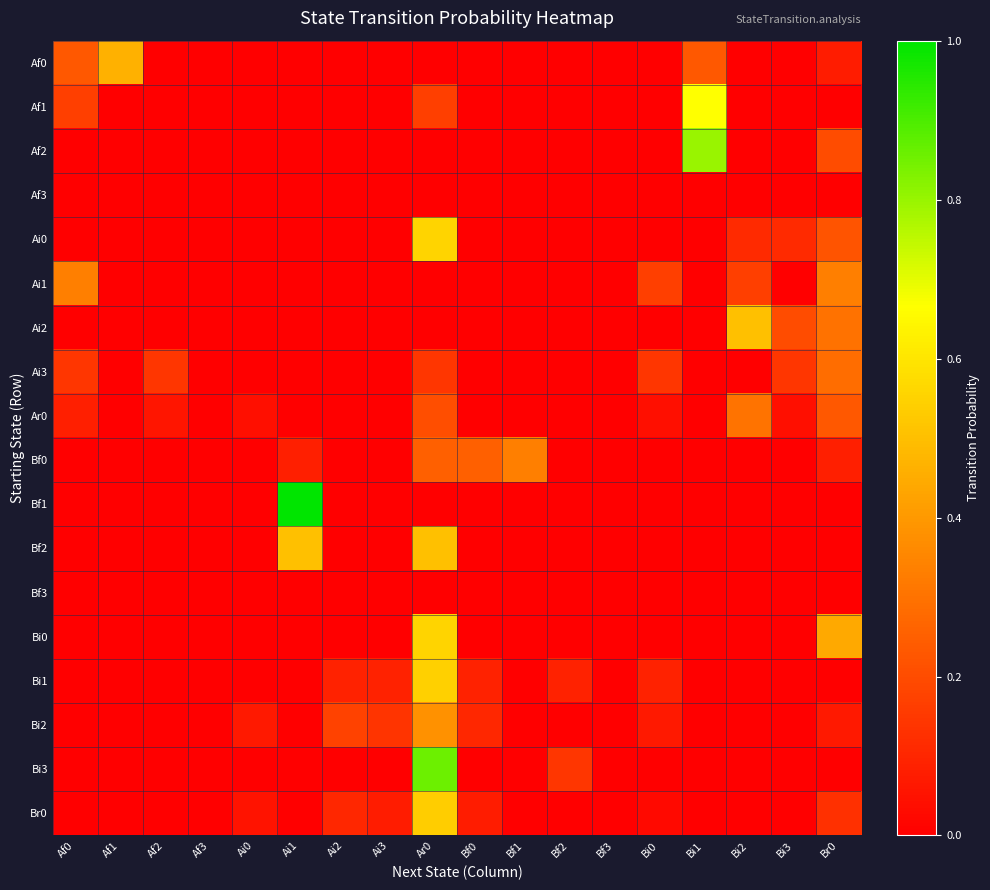

Which has a higher value, Bf2 or Bi2?

Bf2